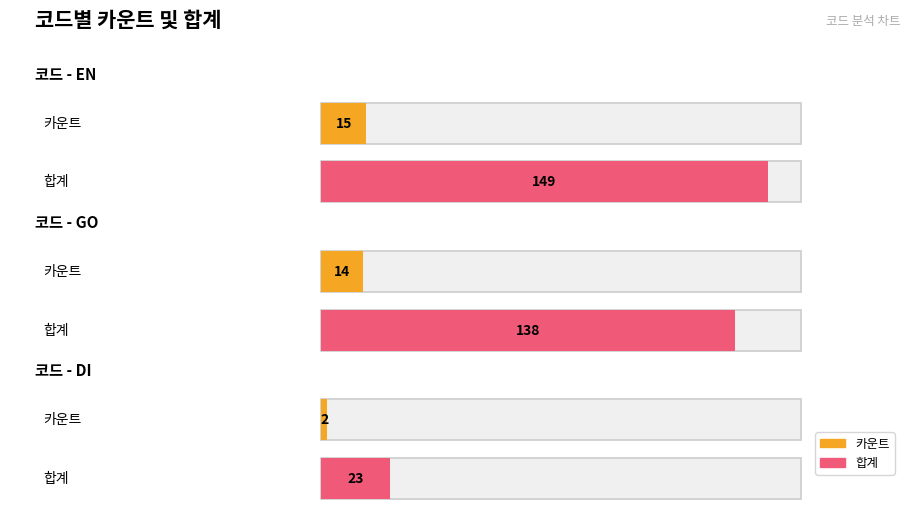

Between GO and DI, which series saw the biggest shift?

합계